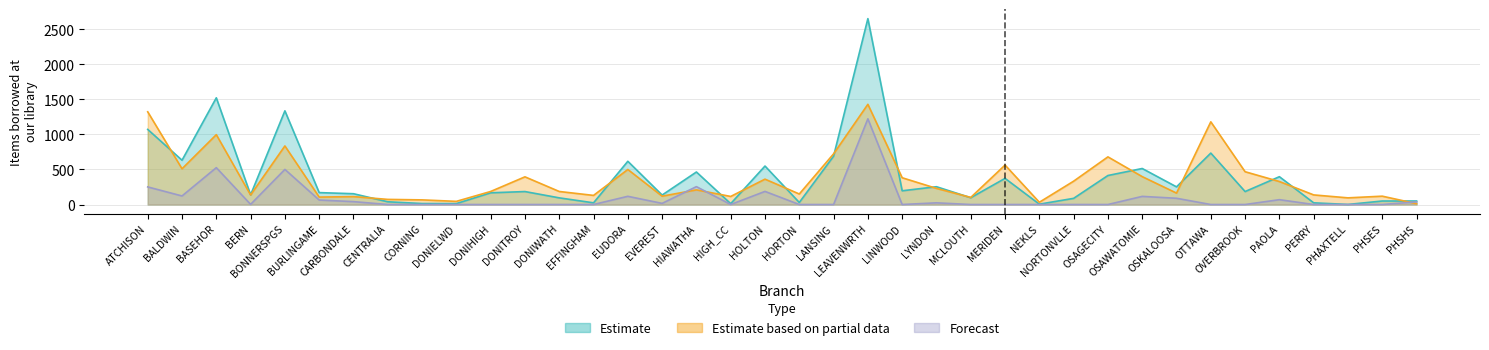

Reading right to left, what are all the values shown in this chart?

Estimate: PHSHS=50	PHSES=50	PHAXTELL=1	PERRY=24	PAOLA=397	OVERBROOK=185	OTTAWA=734	OSKALOOSA=252	OSAWATOMIE=514	OSAGECITY=414	NORTONVLLE=88	NEKLS=5	MERIDEN=373	MCLOUTH=97	LYNDON=254	LINWOOD=196	LEAVENWRTH=2653	LANSING=690	HORTON=29	HOLTON=549	HIGH_CC=12	HIAWATHA=464	EVEREST=135	EUDORA=617	EFFINGHAM=24	DONIWATH=95	DONITROY=185	DONIHIGH=167	DONIELWD=13	CORNING=14	CENTRALIA=39	CARBONDALE=154	BURLINGAME=170	BONNERSPGS=1337	BERN=138	BASEHOR=1523	BALDWIN=632	ATCHISON=1072
Estimate based on partial data: PHSHS=12	PHSES=119	PHAXTELL=95	PERRY=137	PAOLA=328	OVERBROOK=468	OTTAWA=1180	OSKALOOSA=163	OSAWATOMIE=398	OSAGECITY=680	NORTONVLLE=333	NEKLS=32	MERIDEN=563	MCLOUTH=101	LYNDON=230	LINWOOD=382	LEAVENWRTH=1430	LANSING=723	HORTON=150	HOLTON=362	HIGH_CC=115	HIAWATHA=209	EVEREST=119	EUDORA=500	EFFINGHAM=130	DONIWATH=186	DONITROY=395	DONIHIGH=186	DONIELWD=45	CORNING=66	CENTRALIA=73	CARBONDALE=113	BURLINGAME=106	BONNERSPGS=836	BERN=136	BASEHOR=997	BALDWIN=510	ATCHISON=1323
Forecast: PHSHS=38	PHSES=0	PHAXTELL=0	PERRY=0	PAOLA=69	OVERBROOK=0	OTTAWA=0	OSKALOOSA=89	OSAWATOMIE=116	OSAGECITY=0	NORTONVLLE=0	NEKLS=0	MERIDEN=0	MCLOUTH=0	LYNDON=24	LINWOOD=0	LEAVENWRTH=1223	LANSING=0	HORTON=0	HOLTON=187	HIGH_CC=0	HIAWATHA=255	EVEREST=16	EUDORA=117	EFFINGHAM=0	DONIWATH=0	DONITROY=0	DONIHIGH=0	DONIELWD=0	CORNING=0	CENTRALIA=0	CARBONDALE=41	BURLINGAME=64	BONNERSPGS=501	BERN=2	BASEHOR=526	BALDWIN=122	ATCHISON=251